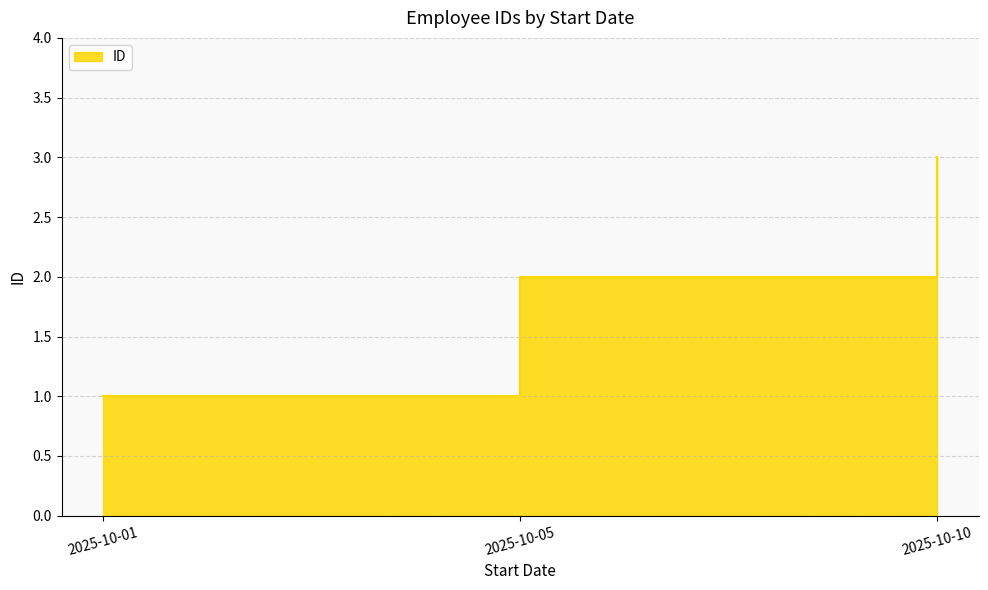

Does the chart have visible grid lines?

Yes